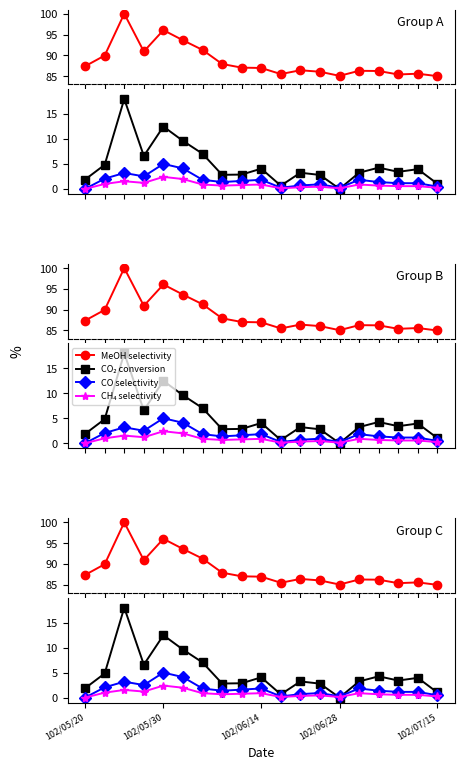

How many lines are shown in the chart?

4